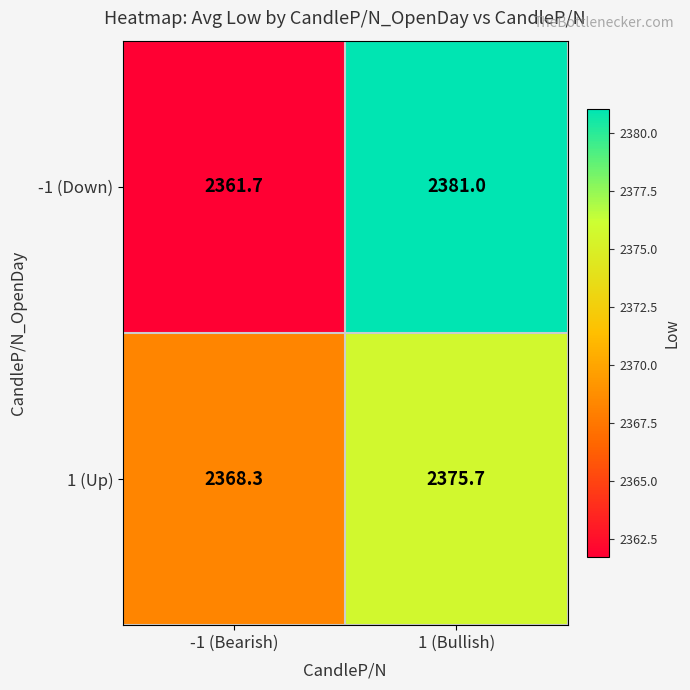

Where is 1 (Up) nearest to the value 2372?

-1 (Bearish)